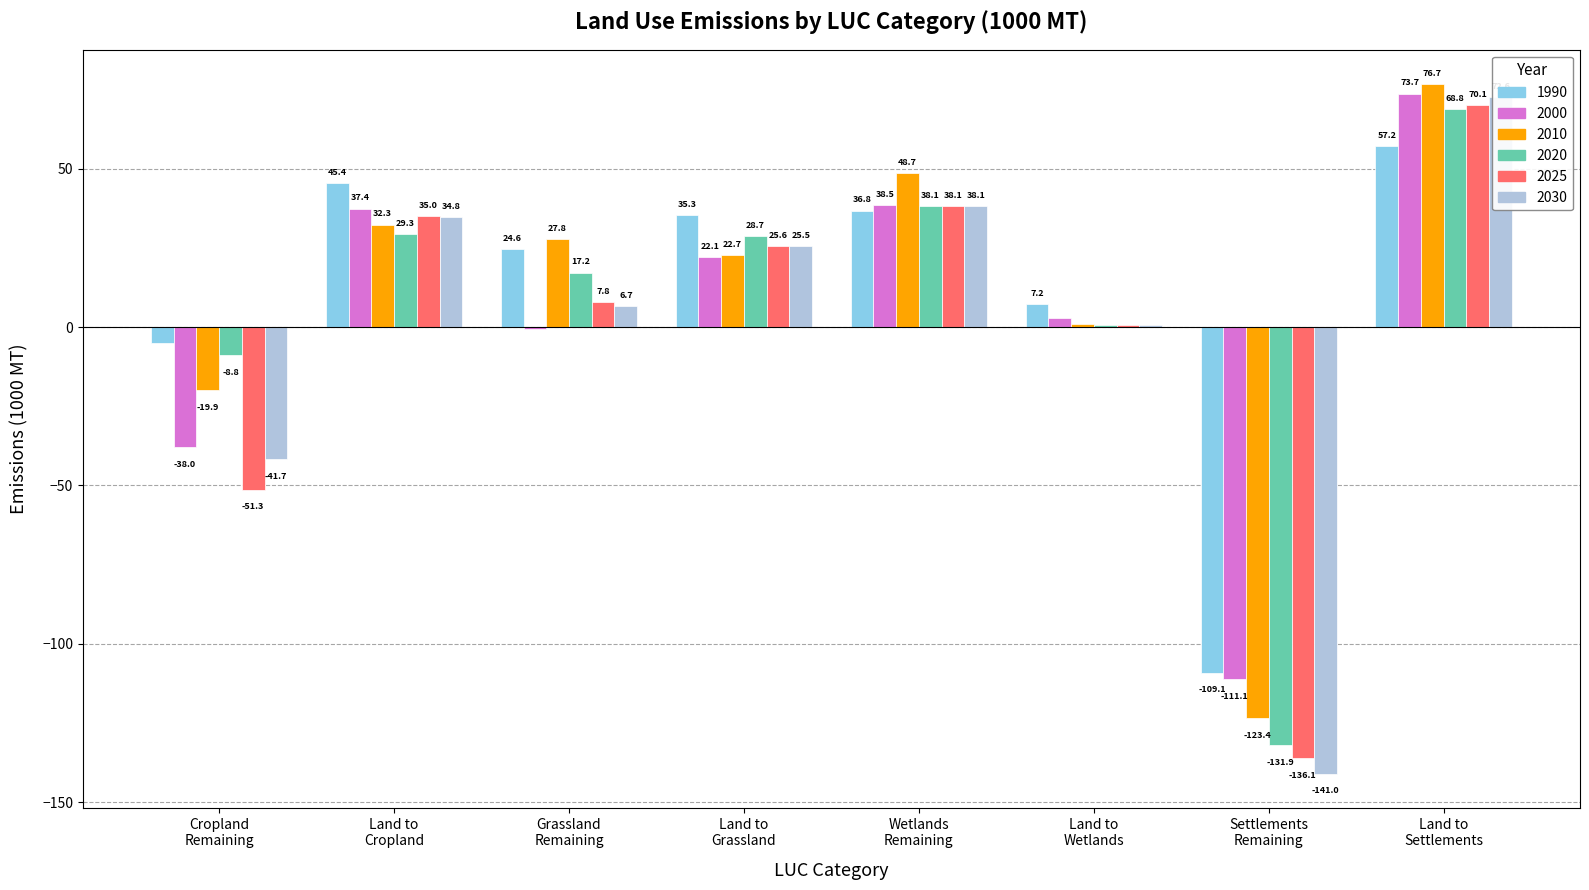

At how many categories does at least one series exceed -4?

6